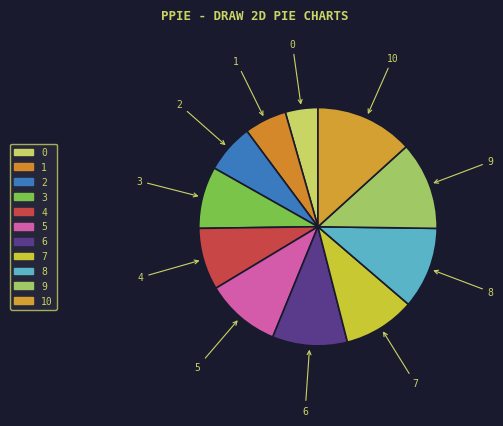

Count the number of slices in the pie.

11